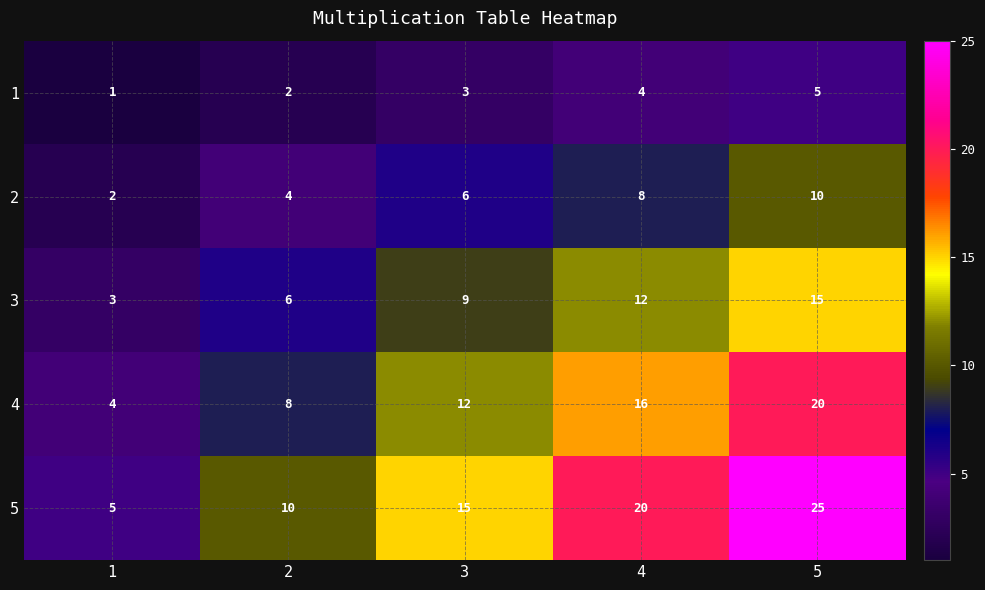

What is the total value across all series at 3?

45